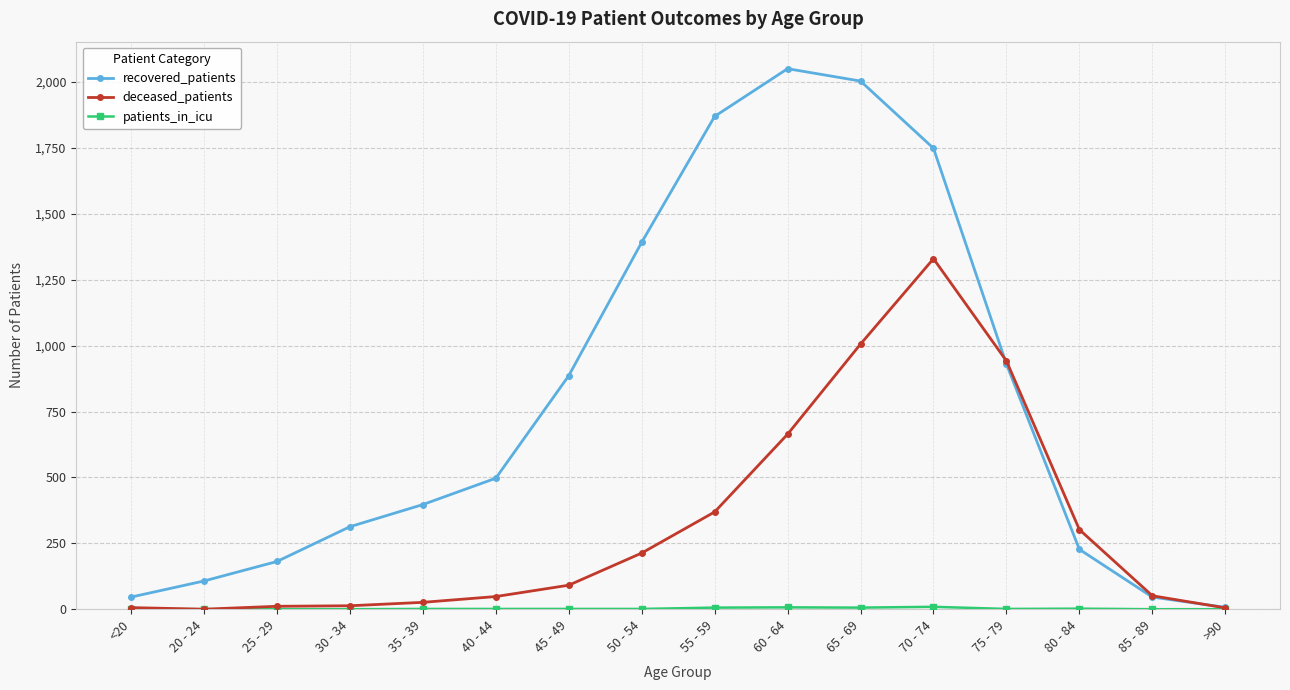

Which series has the widest spread of values?

recovered_patients